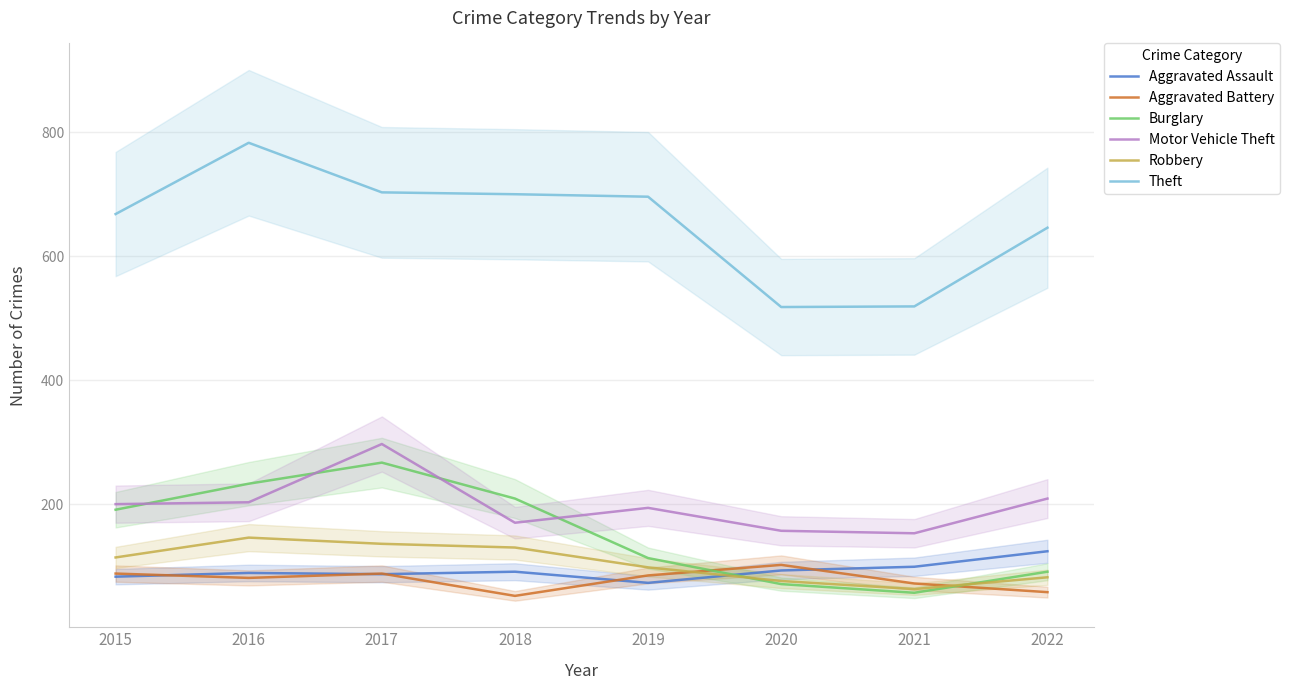

In Theft, how many points are higher than both neighbors (excluding endpoints)?

1